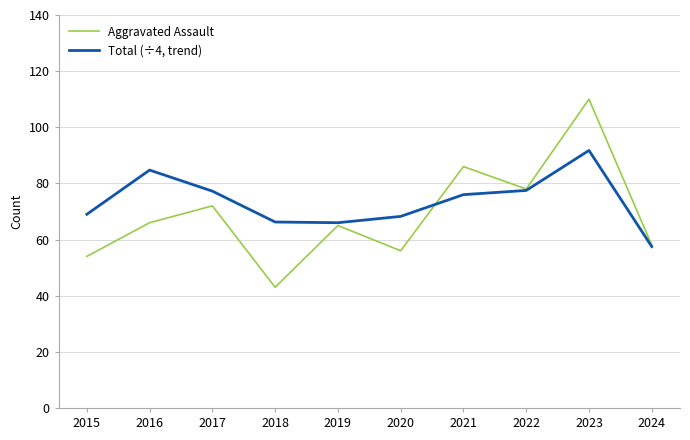

How many values in the Aggravated Assault series are below 66?

5